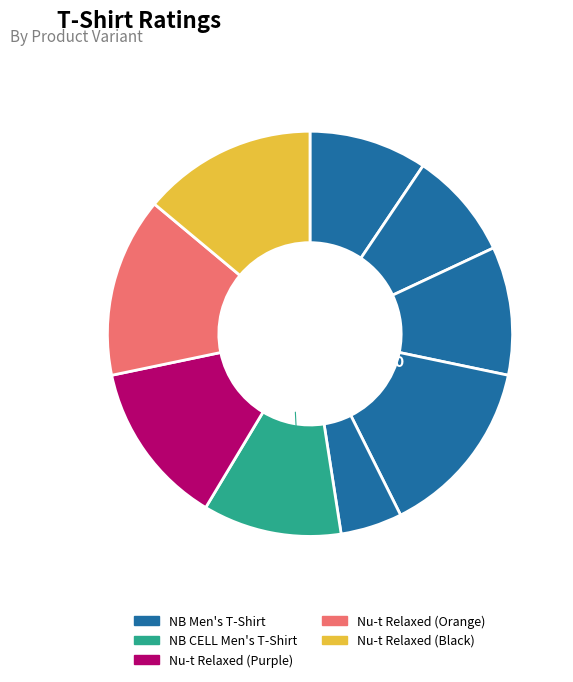

To the nearest percent, what is the difference between the Nu-t Relaxed T-shirt (Orange) and NB Men's T-Shirt (White) slice percentages?

9%